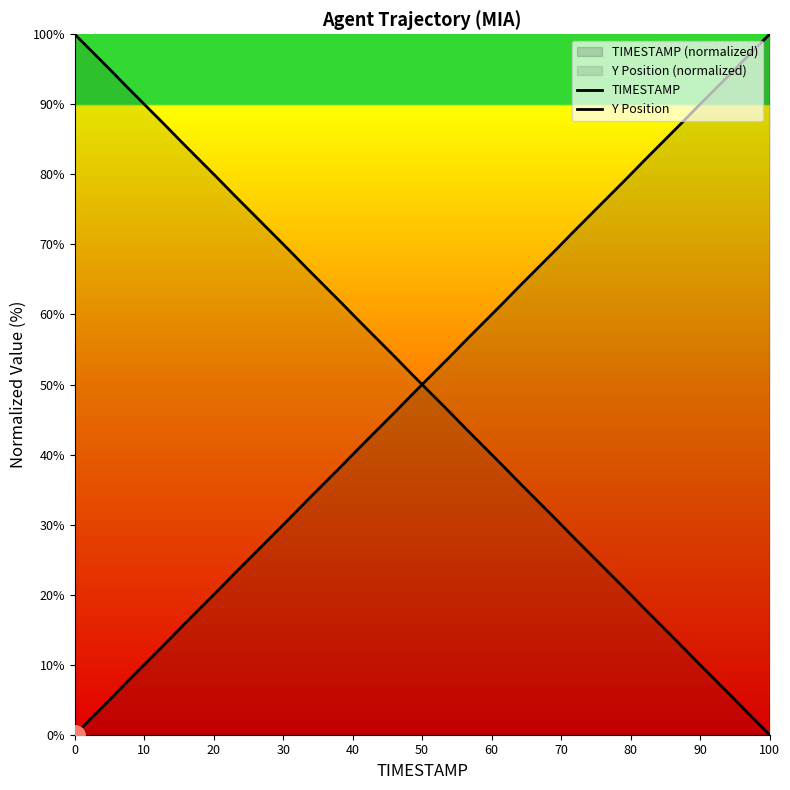

Does the chart display data point markers on the line(s)?

No